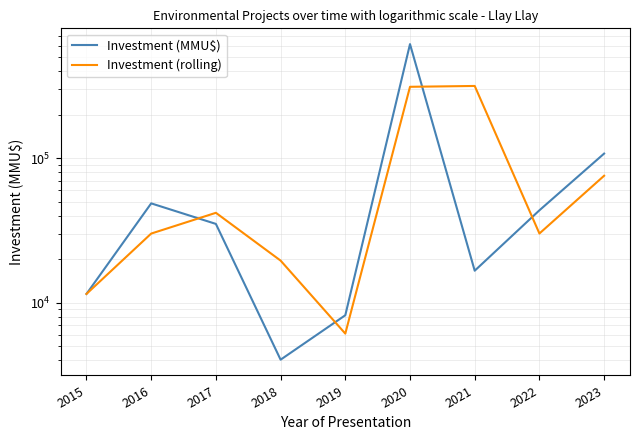

Reading left to right, what are all the values shown in this chart?

Investment (MMU$): 2015=11514.0	2016=48710.0	2017=35116.0	2018=4040.0	2019=8200.0	2020=615500.0	2021=16665.0	2022=43618.0	2023=107648.0
Investment (rolling): 2015=11514.0	2016=30112.0	2017=41913.0	2018=19578.0	2019=6120.0	2020=311850.0	2021=316082.5	2022=30141.5	2023=75633.0